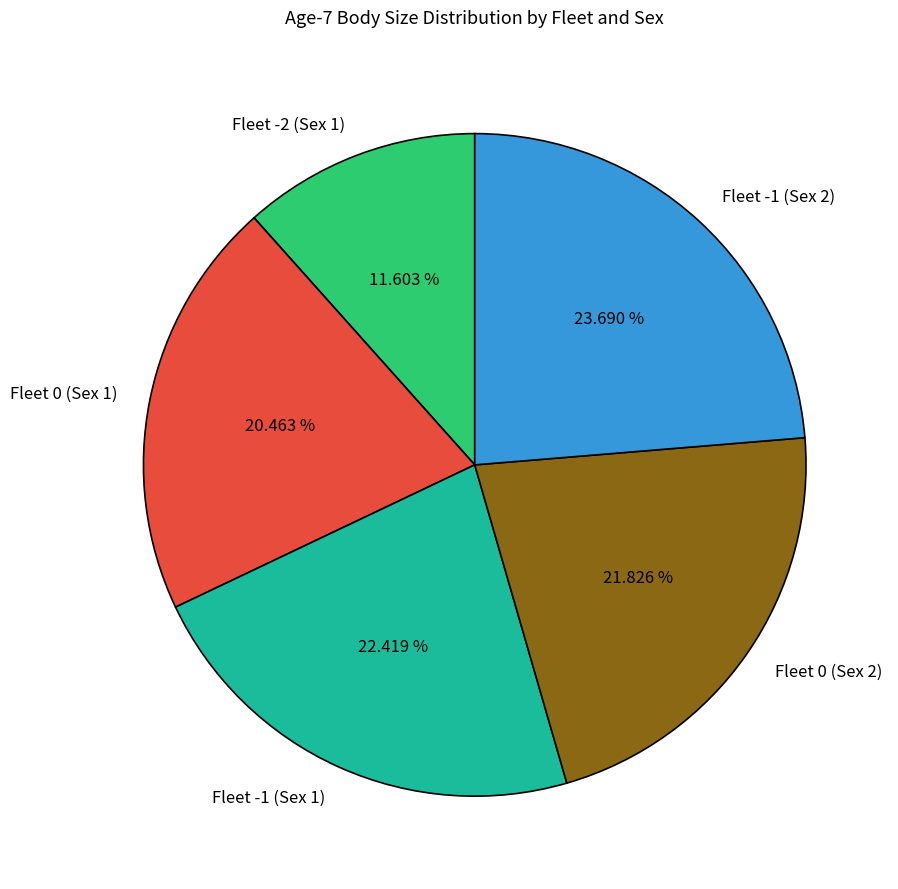

The Fleet -2 (Sex 1) slice represents 12% of the pie. True or false?

True